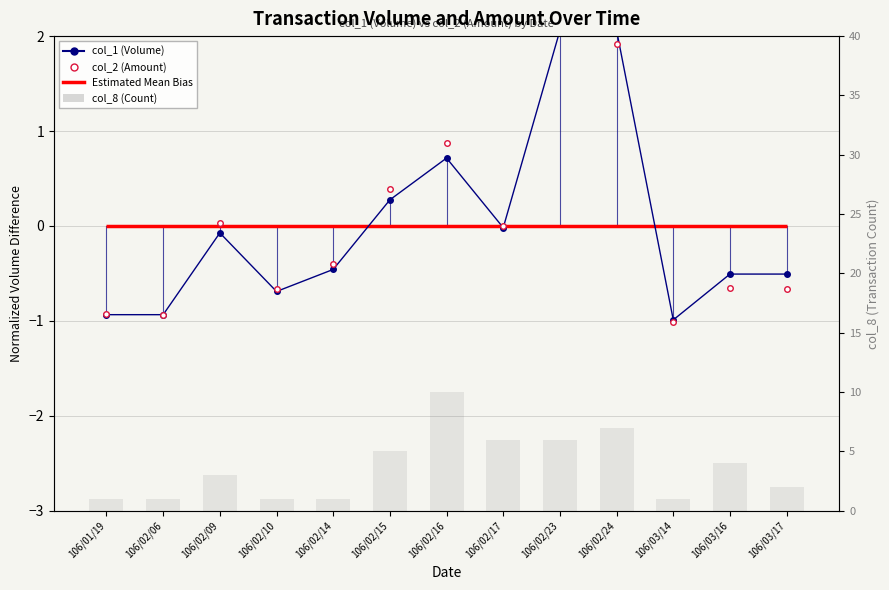

Read the col_1 (Volume) value at 106/02/24.

2.1